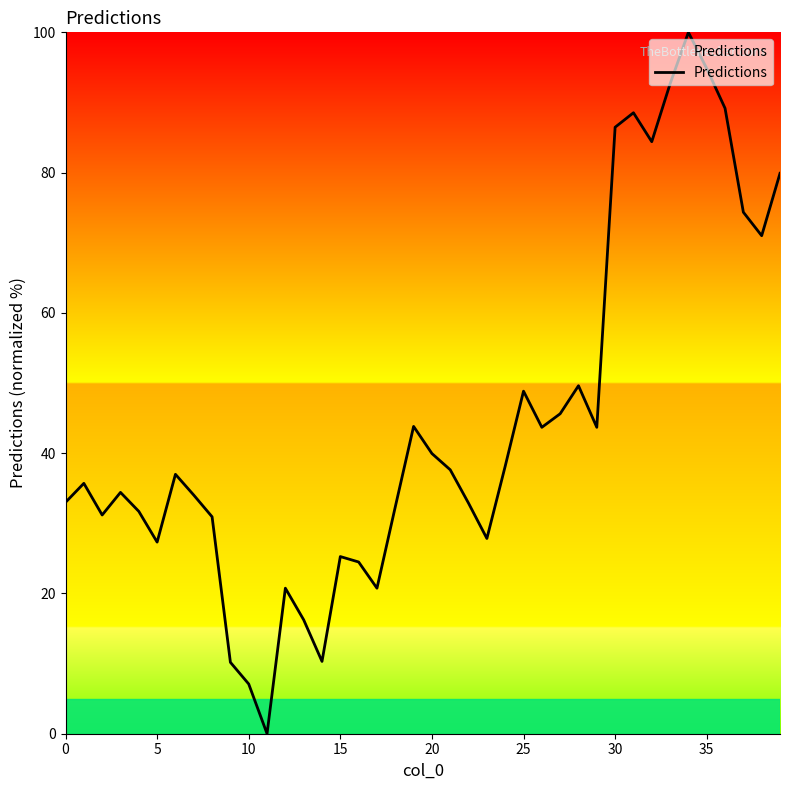

What is the greatest value displayed?

100.0